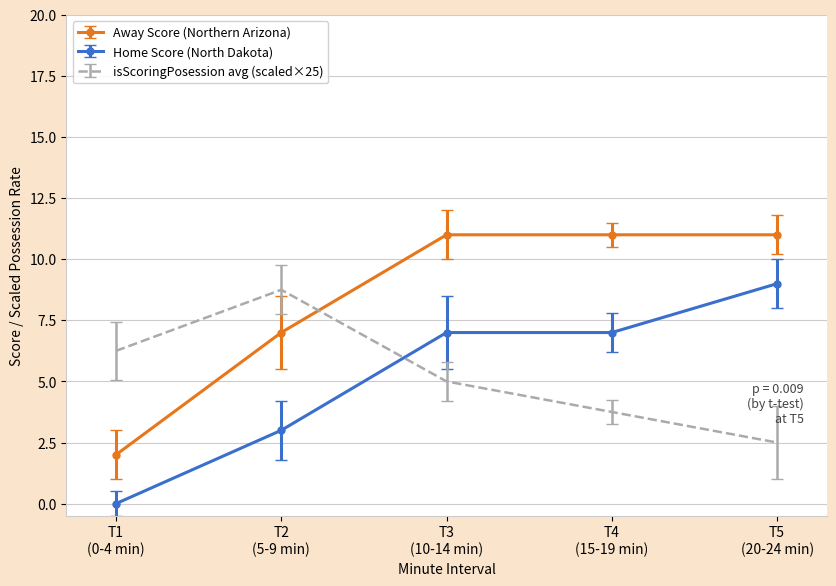

Which series ends up on top after the final intersection of isScoringPosession avg (scaled×25) and Home Score (North Dakota)?

Home Score (North Dakota)